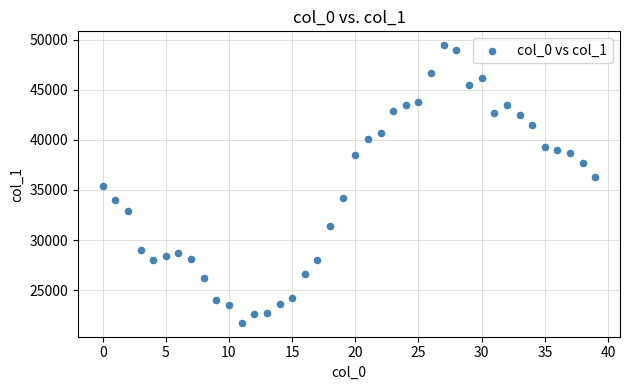

What is the range of Y values (max minus min)?

27741